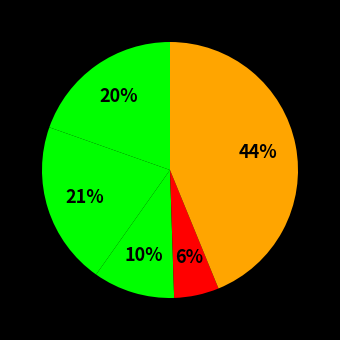

To the nearest percent, what is the difference between the largest and smallest slice percentages?

38%